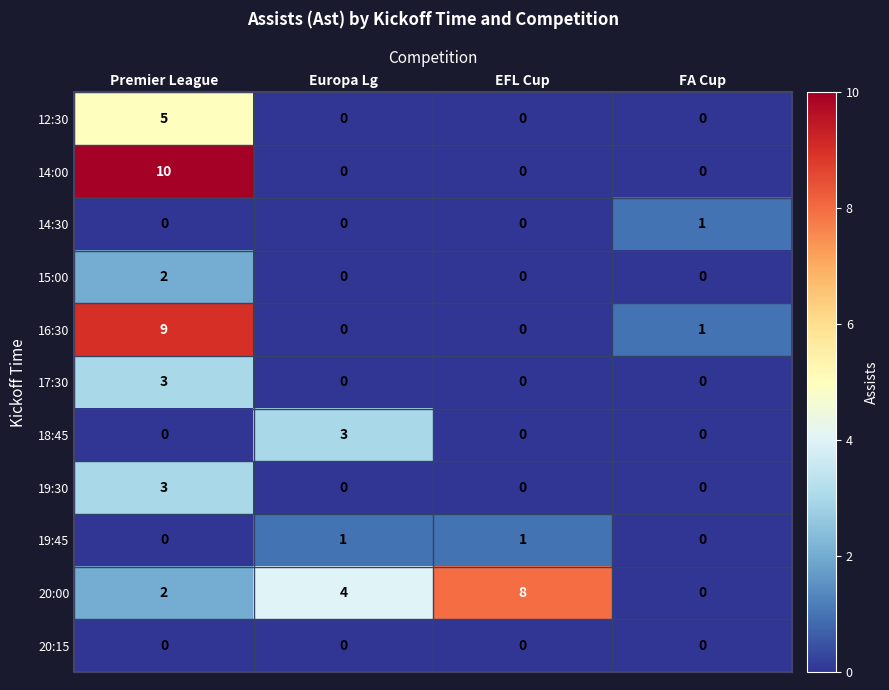

What is the difference between the highest and lowest values at Premier League?

10